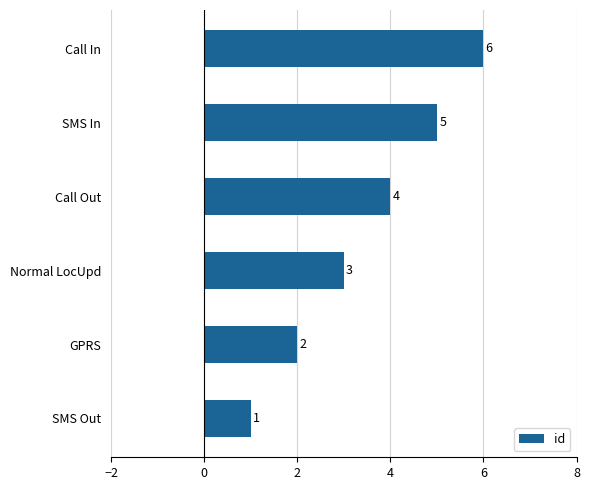

At which category does the chart reach its peak across all series?

Call In